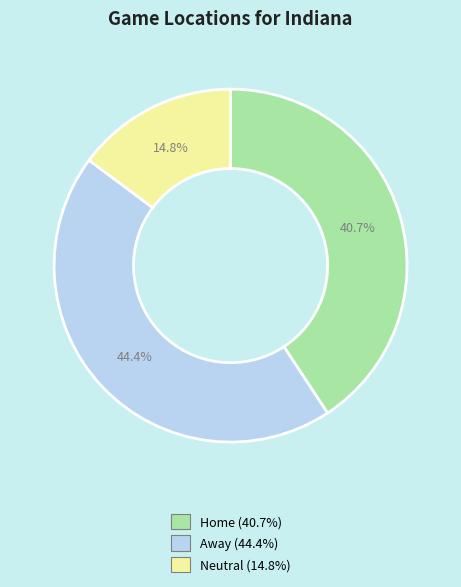

What percentage is NOT represented by Neutral?

85.2%